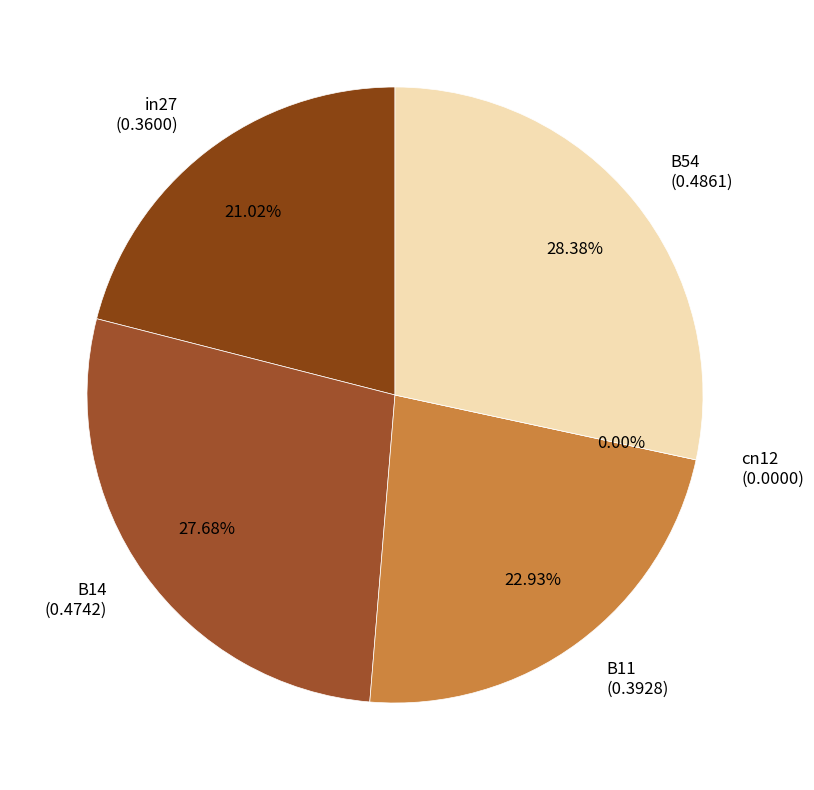

What is the largest slice in the pie chart?

B54